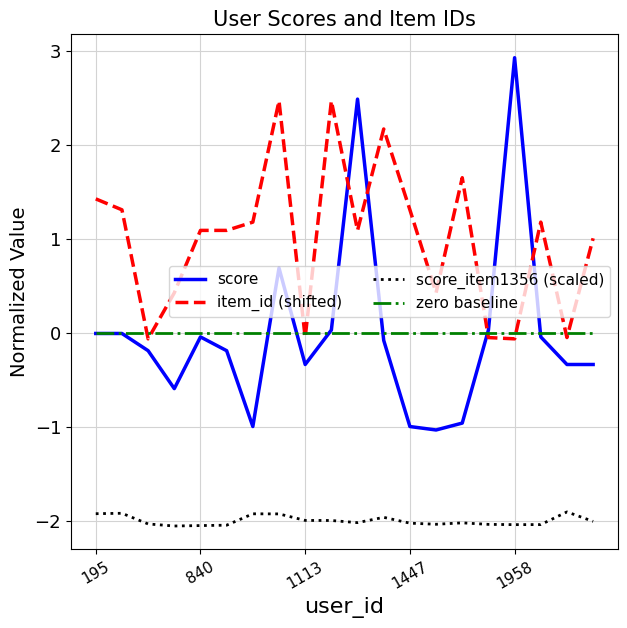

True or false: zero baseline and score_item1356 (scaled) cross at least once.

False